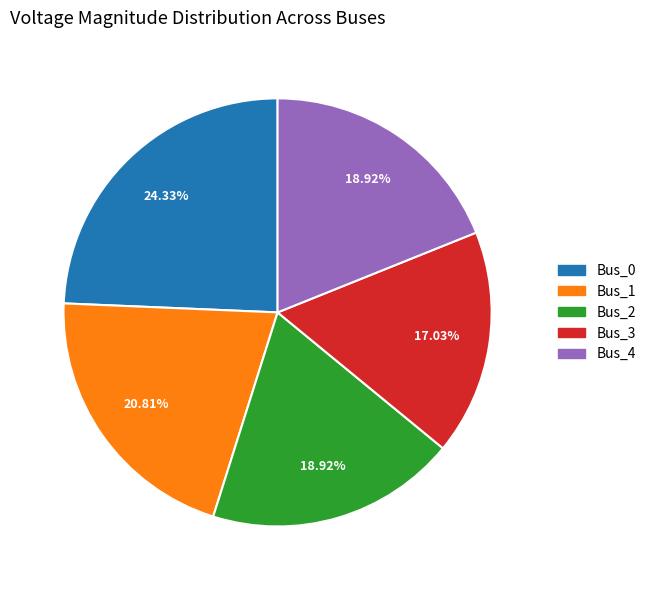

What percentage is NOT represented by Bus_1?

79.2%